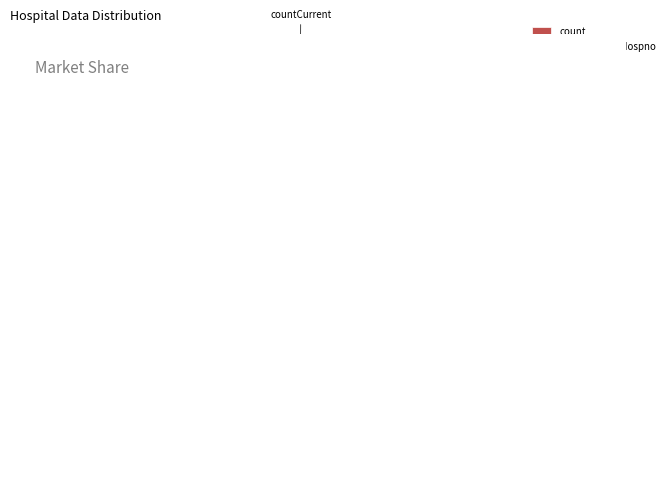

Combined, do countDied and count account for over 50%?

Yes